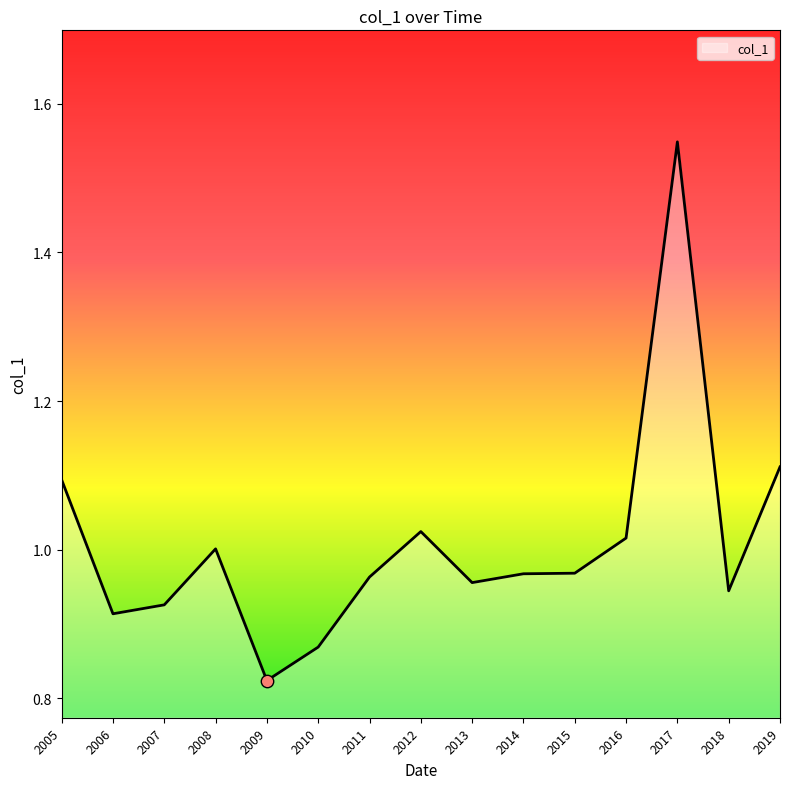

Which has a higher value, 2015 or 2018?

2015